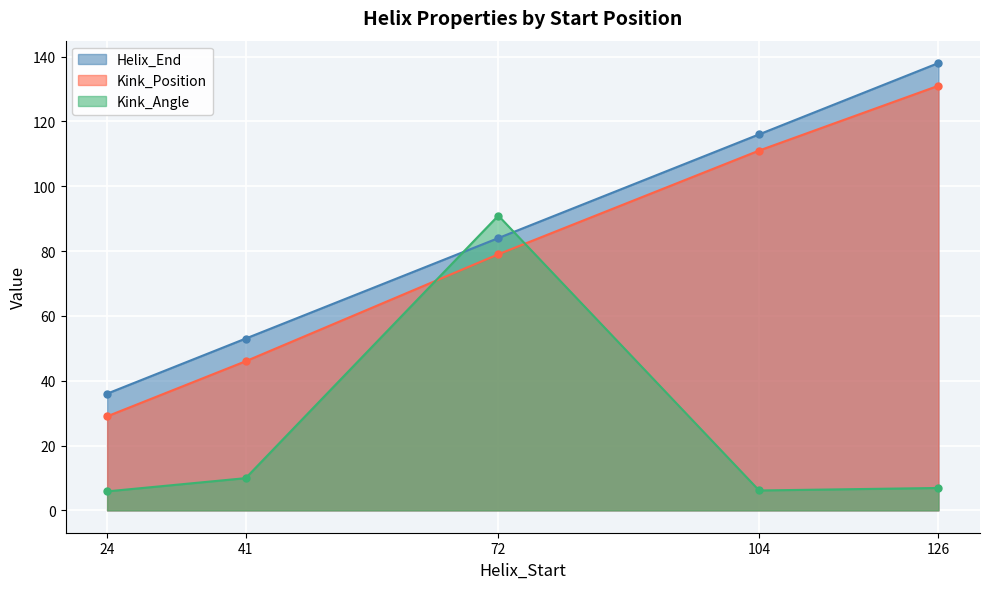

The value of Helix_End at 24 is 36.0. True or false?

True